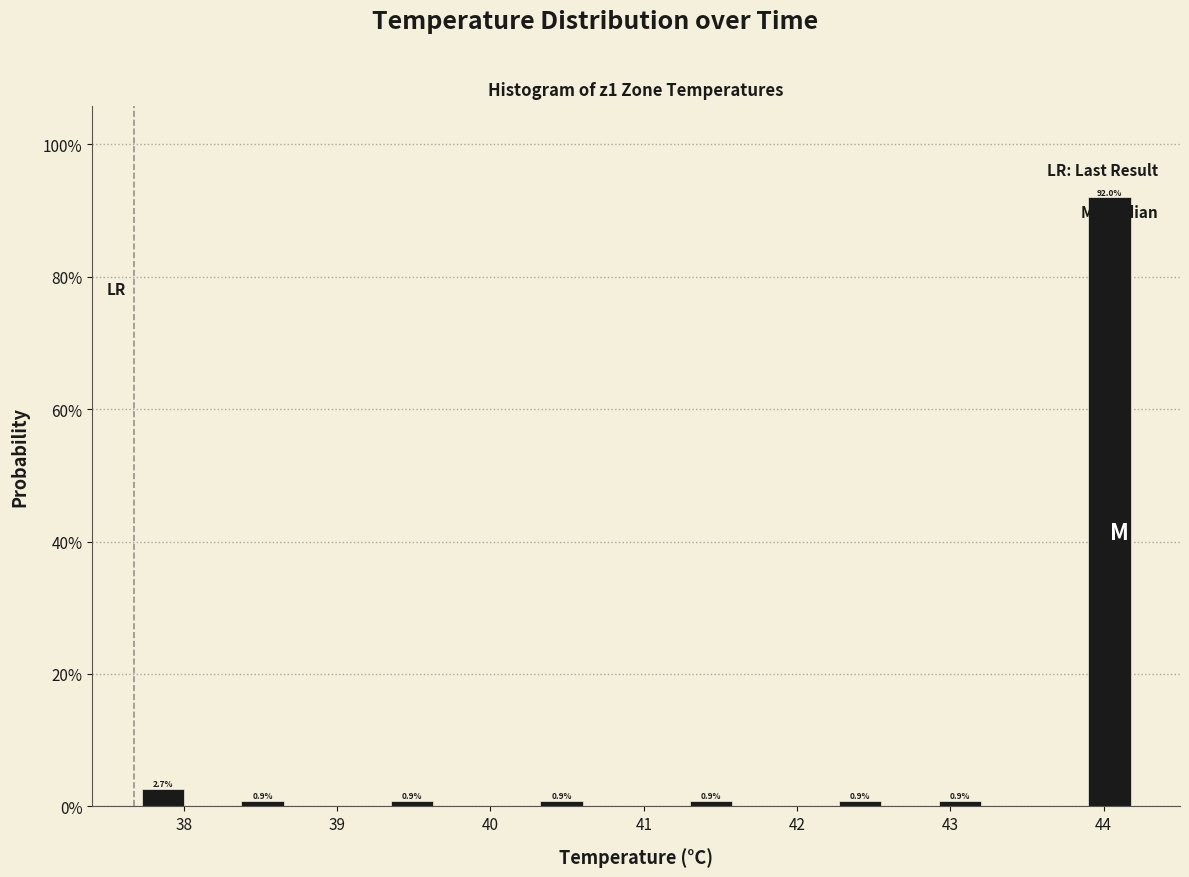

Read against the x-axis, roughly where is the centre of the tallest bar?

44.0